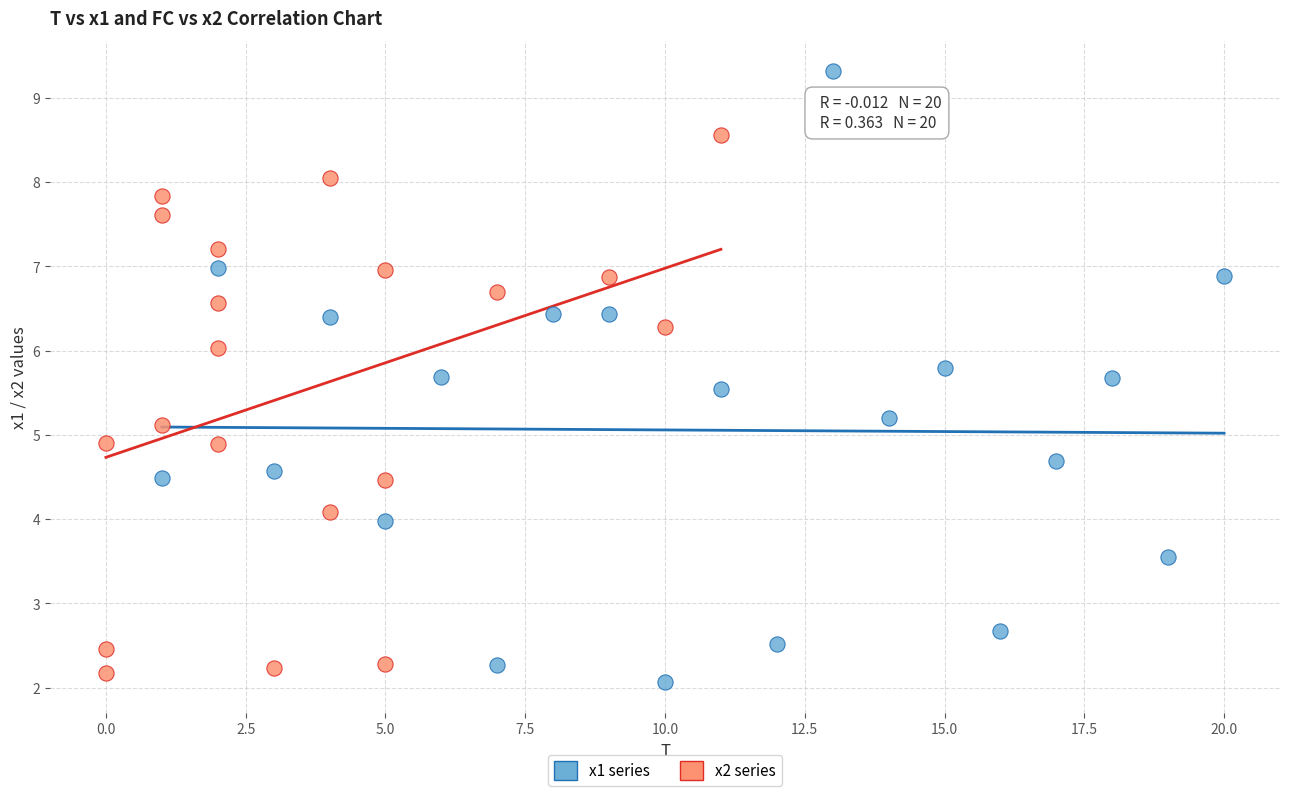

Which series has the widest spread of Y values?

x1 series